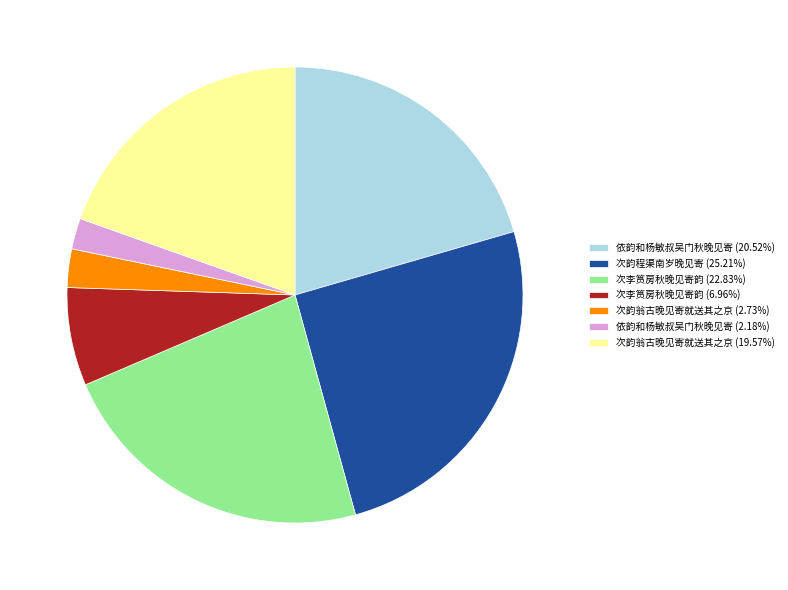

How many segments does this pie chart have?

7